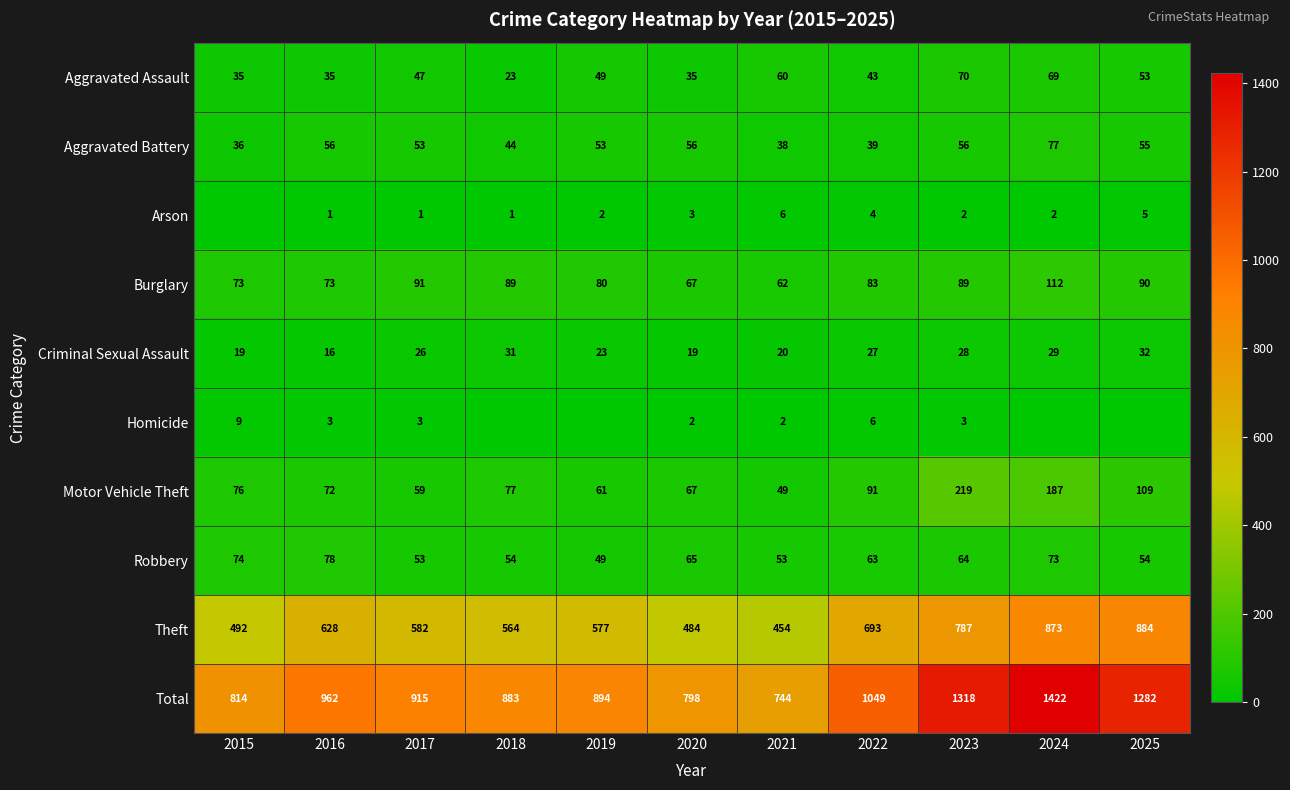

Is it true that Aggravated Battery equals 77 at 2024?

True